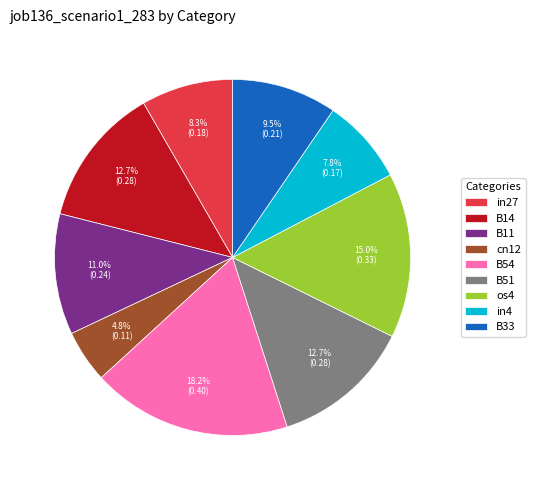

Which category has the biggest portion of the pie?

B54